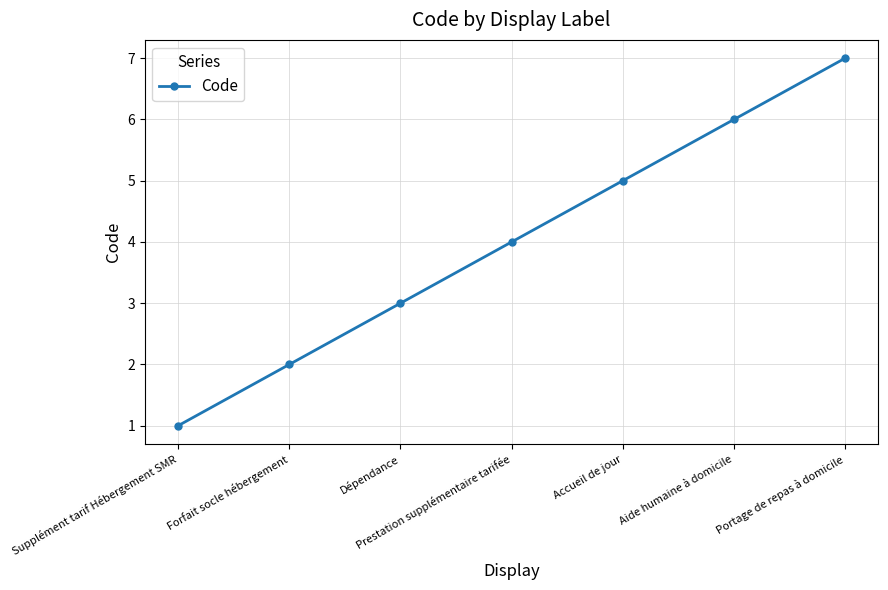

What is the change in value from Dépendance to Prestation supplémentaire tarifée?

+1